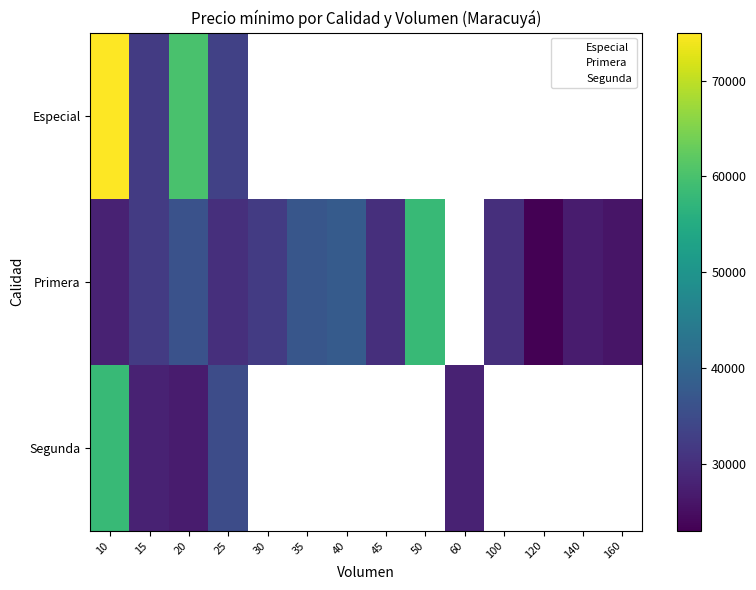

The value of Segunda at 20 is 18706. True or false?

False